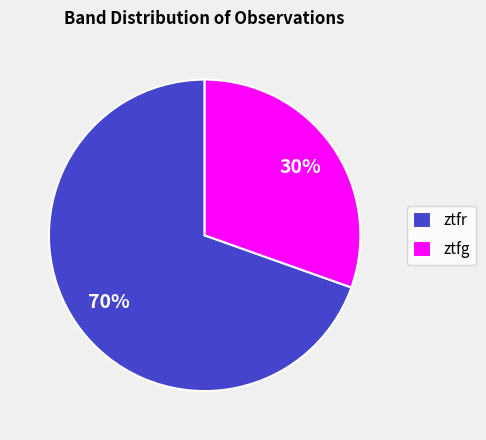

Is it true that ztfr is 70% of the pie?

True